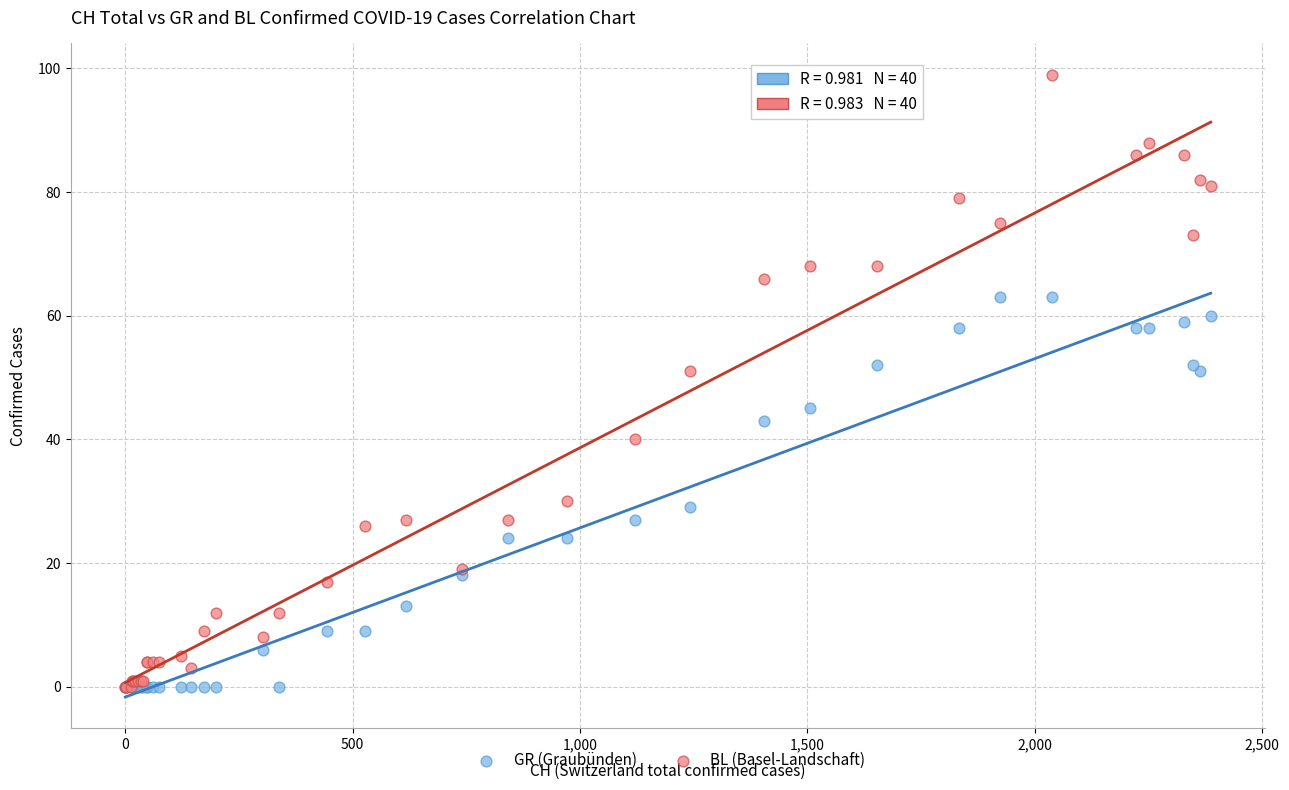

Which series has the widest spread of Y values?

BL (Basel-Landschaft)